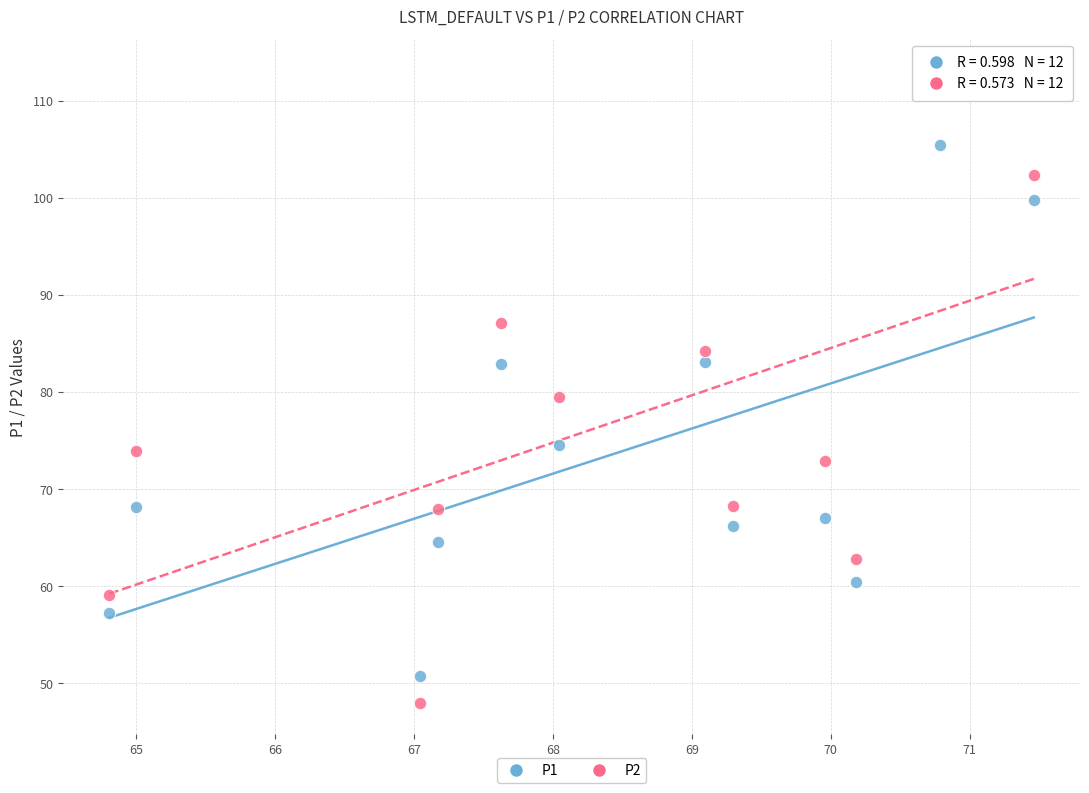

Across all data points, what is the range of X values (max minus min)?

6.7